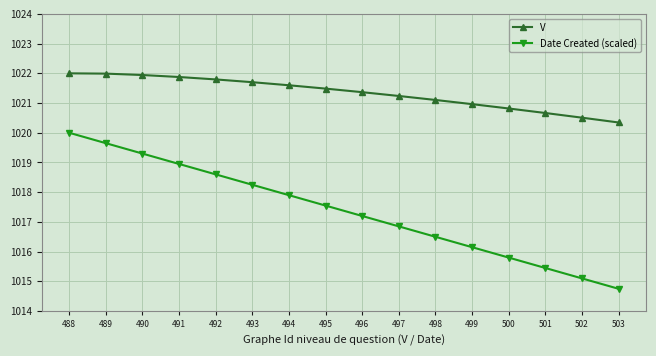

Does the chart display data point markers on the line(s)?

Yes